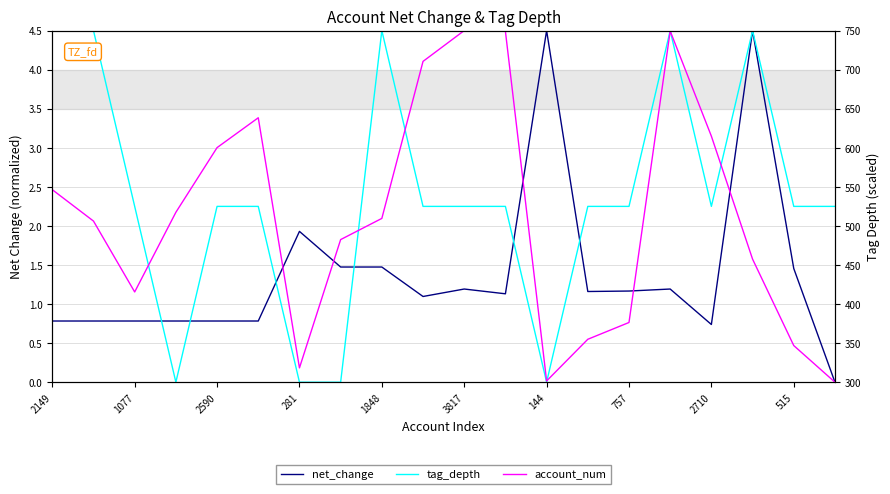

Which series has the largest range (max minus min)?

net_change